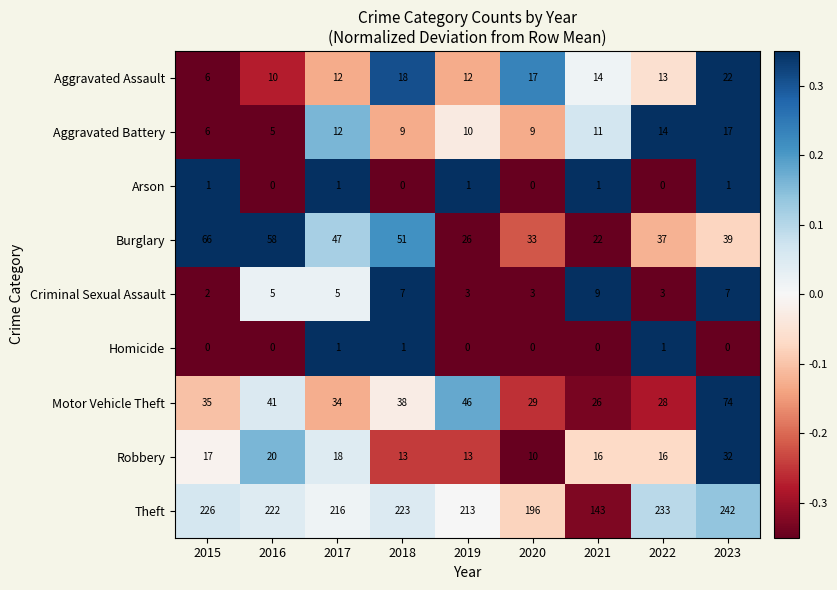

How many distinct data groups are displayed?

9